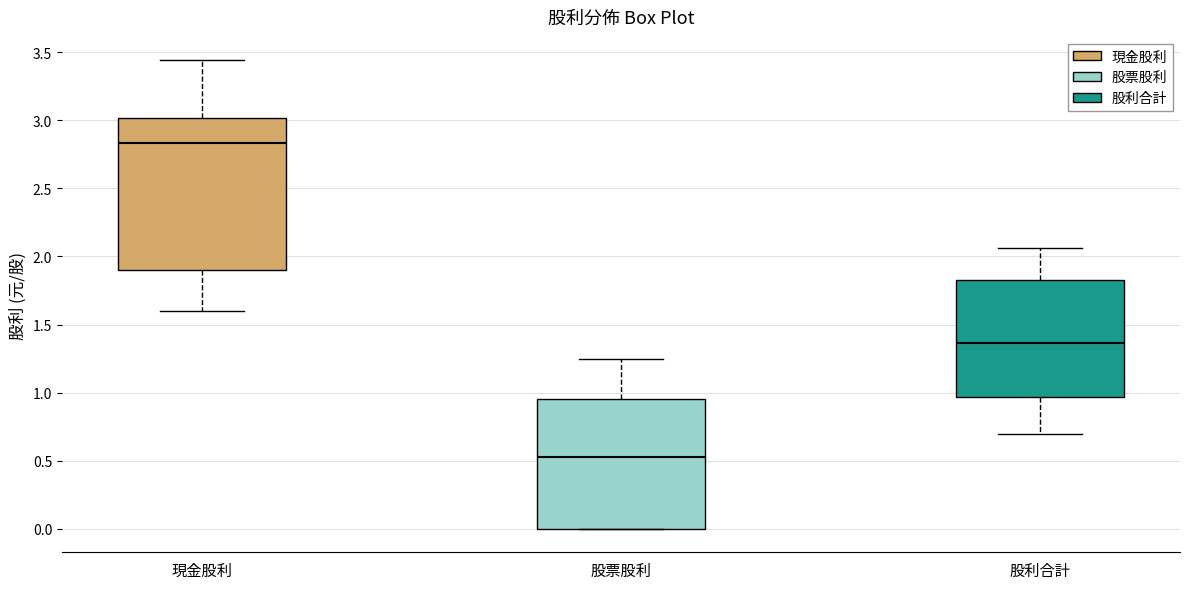

Reading left to right, read every box against the y-axis: the position of its median line, the range the box covers, and the ends of its whiskers. The values are not printed on the chart, so give them approximately, as read against the axis.

現金股利: median 2.85, box 1.90 to 3.00, whiskers 1.60 to 3.45
股票股利: median 0.55, box 0.00 to 0.95, whiskers 0.00 to 1.25
股利合計: median 1.35, box 0.95 to 1.85, whiskers 0.70 to 2.05